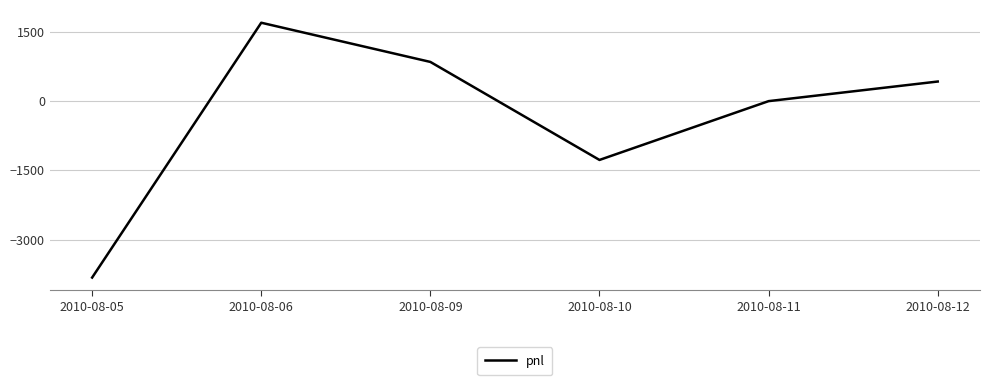

List the labels in order of value, largest first.

2010-08-06, 2010-08-09, 2010-08-12, 2010-08-11, 2010-08-10, 2010-08-05